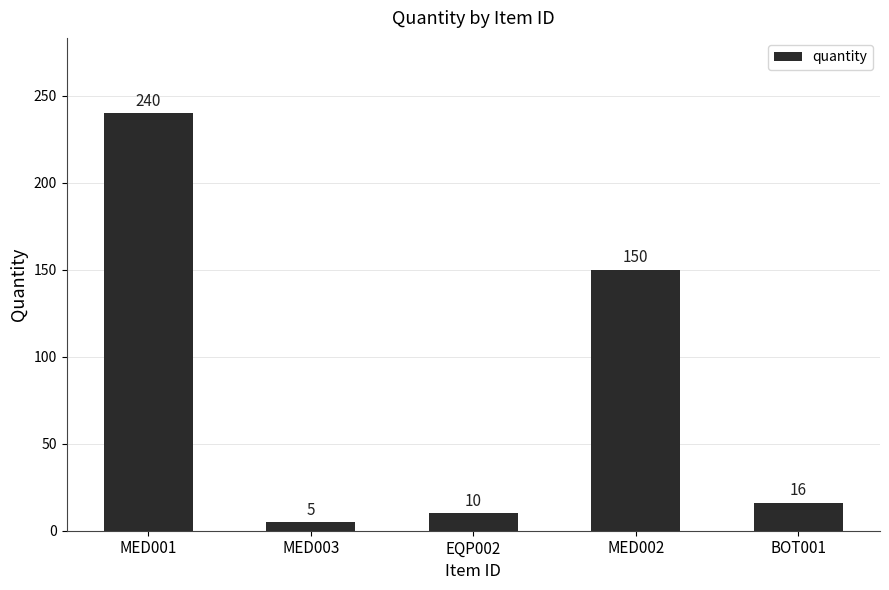

What is the difference between the values at MED003 and EQP002?

5